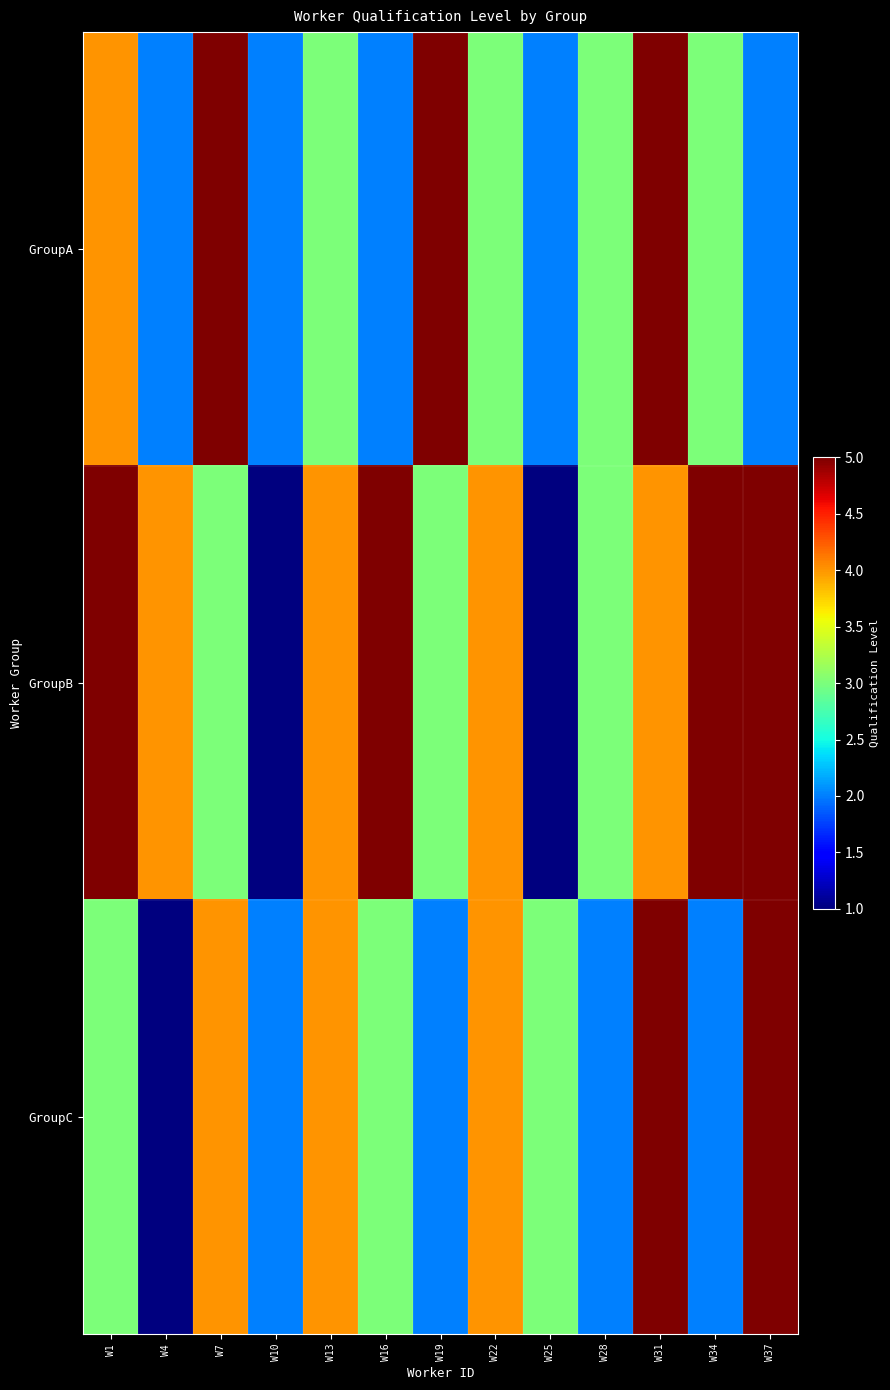

List the series in order of their peak value, lowest first.

GroupA, GroupB, GroupC